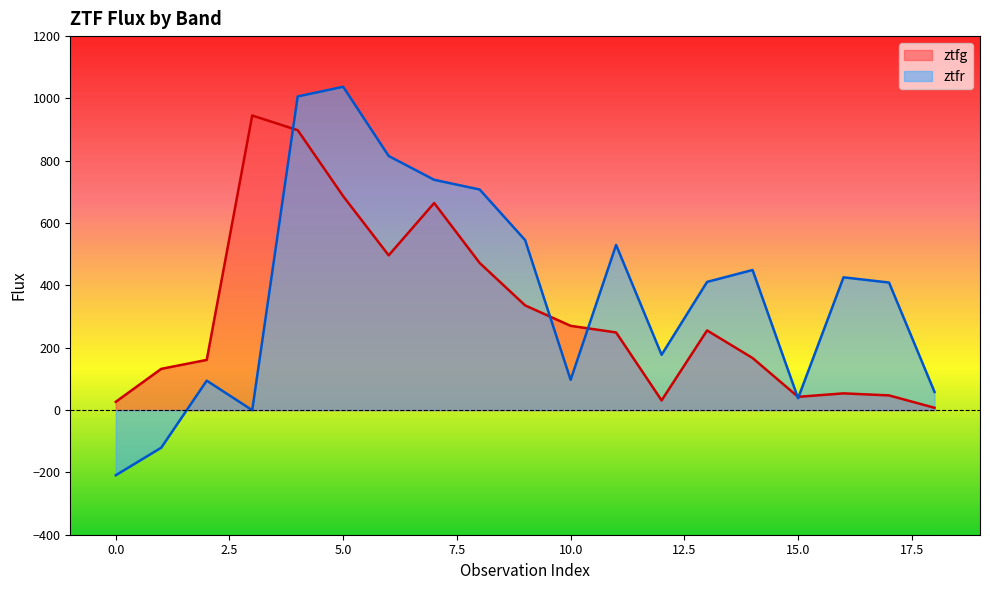

Reading left to right, transcribe all the data shown in this chart.

ztfg: 0=26.5	1=132.3	2=161.0	3=945.3	4=898.1	5=686.3	6=496.6	7=664.3	8=472.2	9=335.9	10=270.3	11=249.1	12=31.1	13=255.6	14=167.1	15=42.5	16=53.6	17=47.0	18=7.3
ztfr: 0=-209.1	1=-120.6	2=94.4	3=-0.3	4=1006.4	5=1037.4	6=815.3	7=738.9	8=707.7	9=545.3	10=96.9	11=529.9	12=177.3	13=411.3	14=449.4	15=37.9	16=426.0	17=409.2	18=58.1